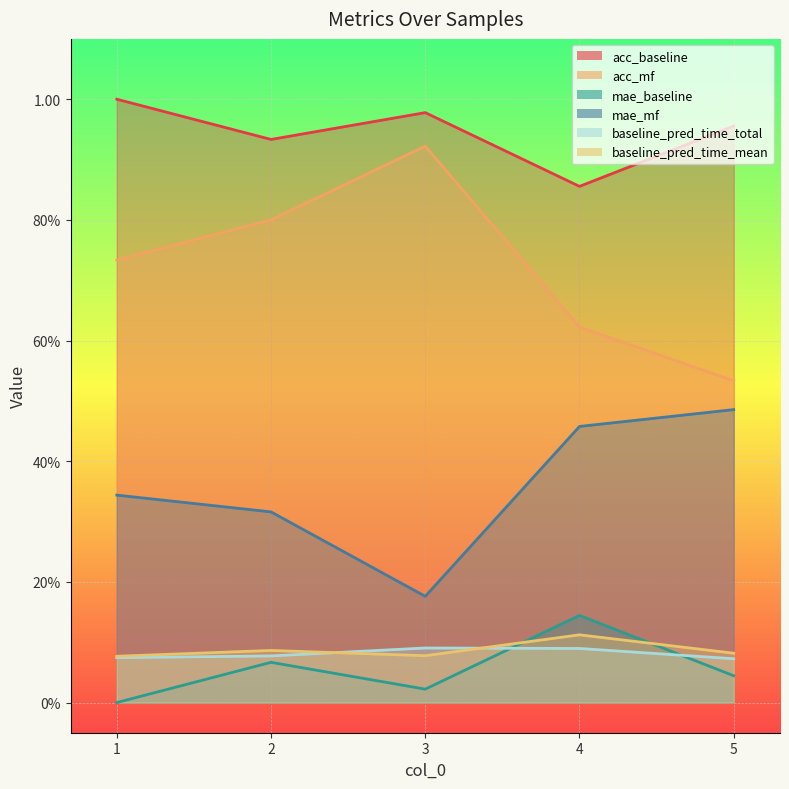

At how many categories does at least one series exceed 0?

5